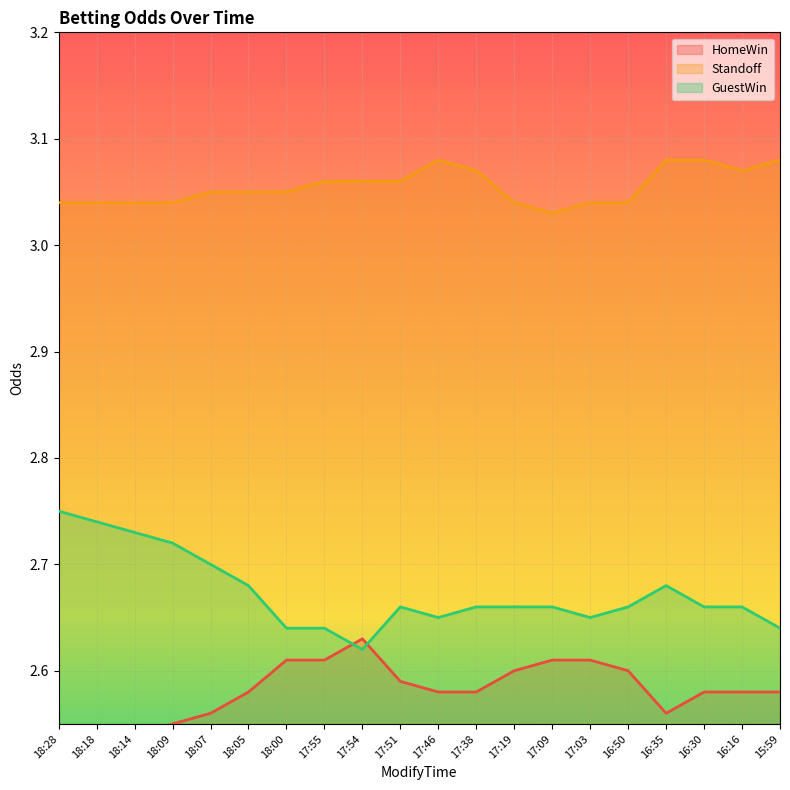

What is the approximate value of Standoff at 18:00?

3.0